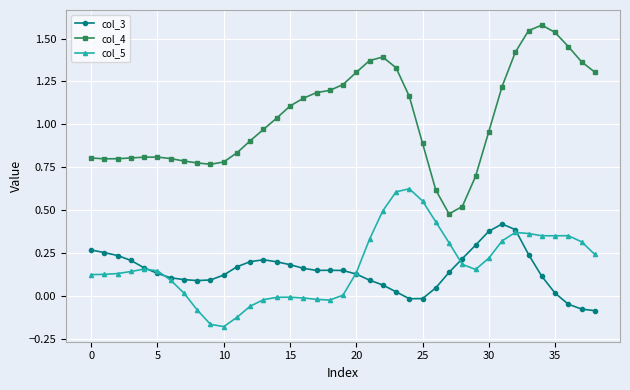

Which series has the widest spread of values?

col_4